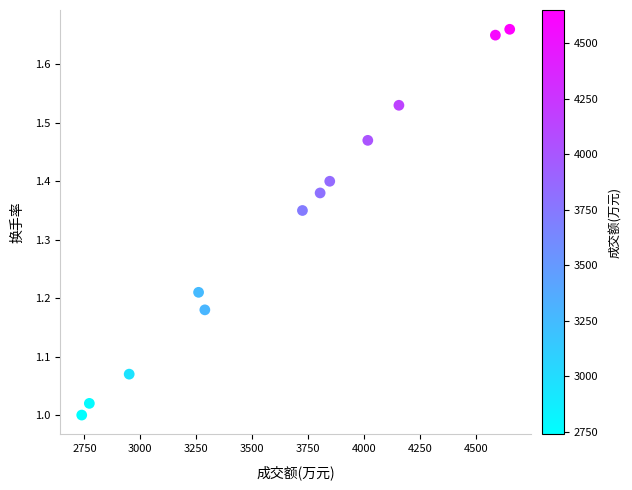

What is the average X value?

3649.0